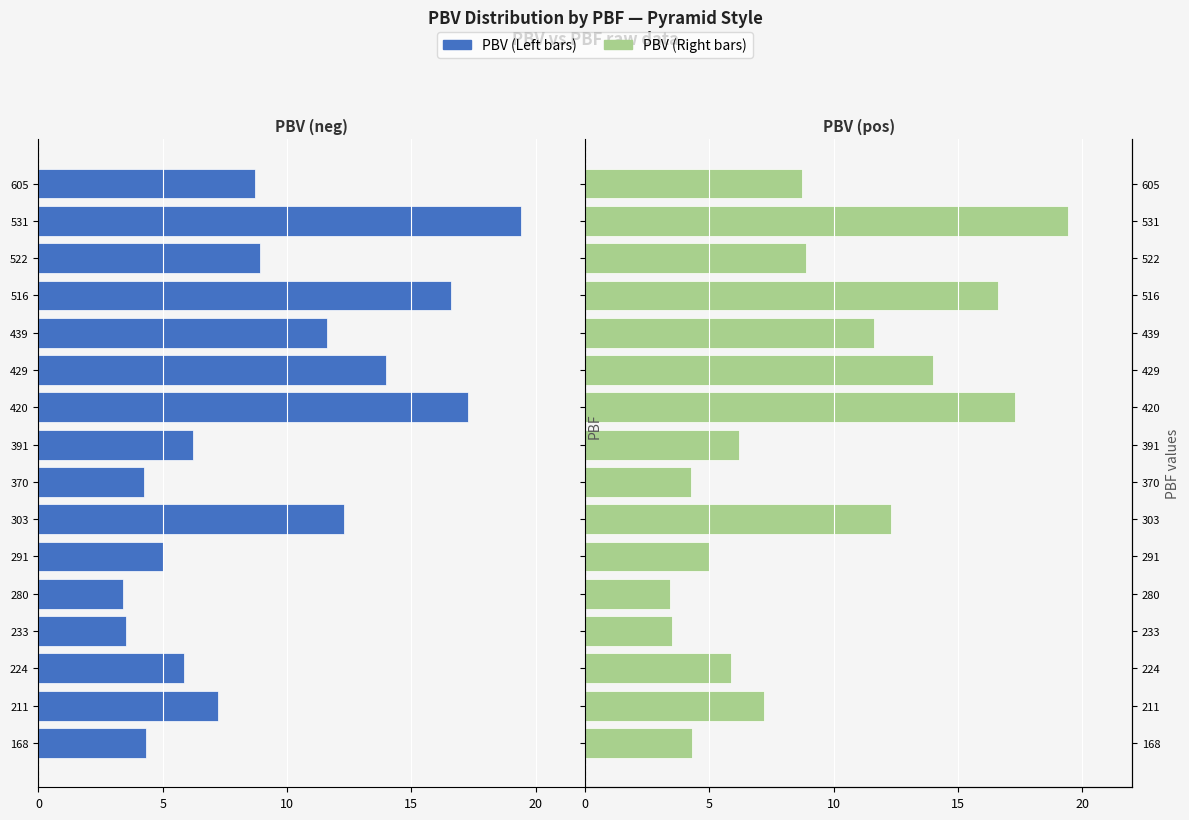

Which series has the largest range (max minus min)?

PBV (Left)